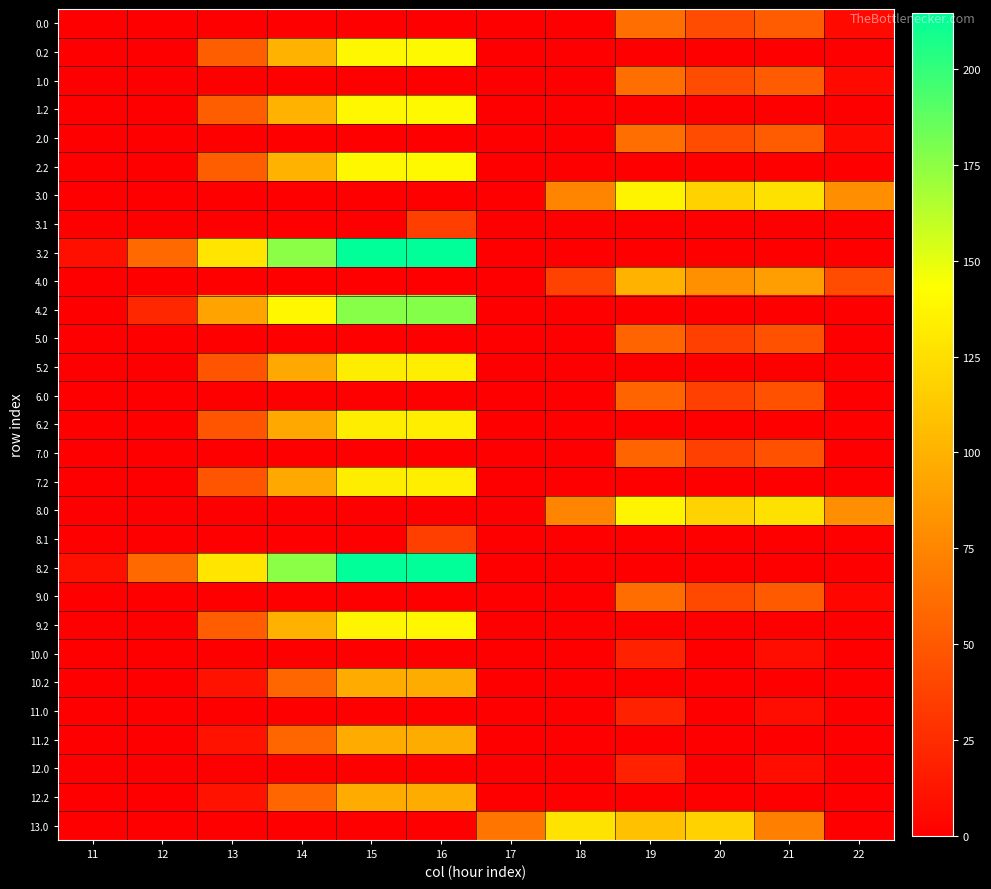

At how many categories does at least one series exceed 32?

11